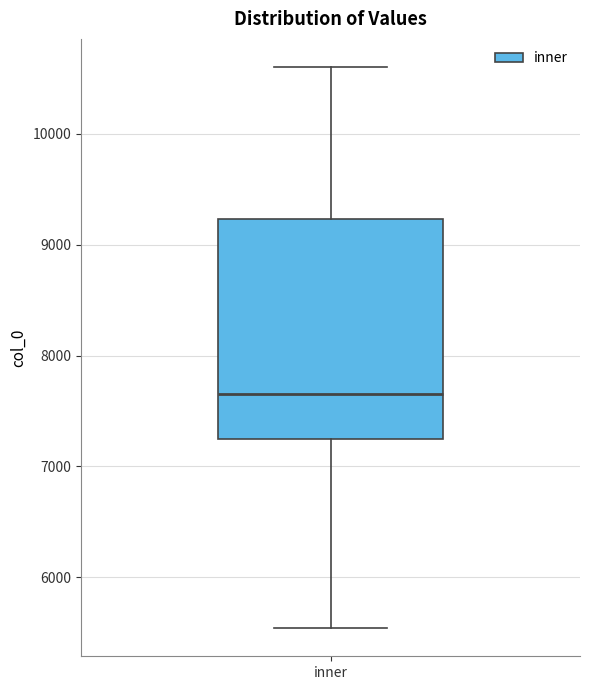

Transcribe this box plot: give where the median line is, the range the box spans, and where the two whiskers end, as read against the y-axis. The values are not printed on the chart, so give them approximately, as read against the axis.

median 7700, box 7200 to 9200, whiskers 5500 to 10600